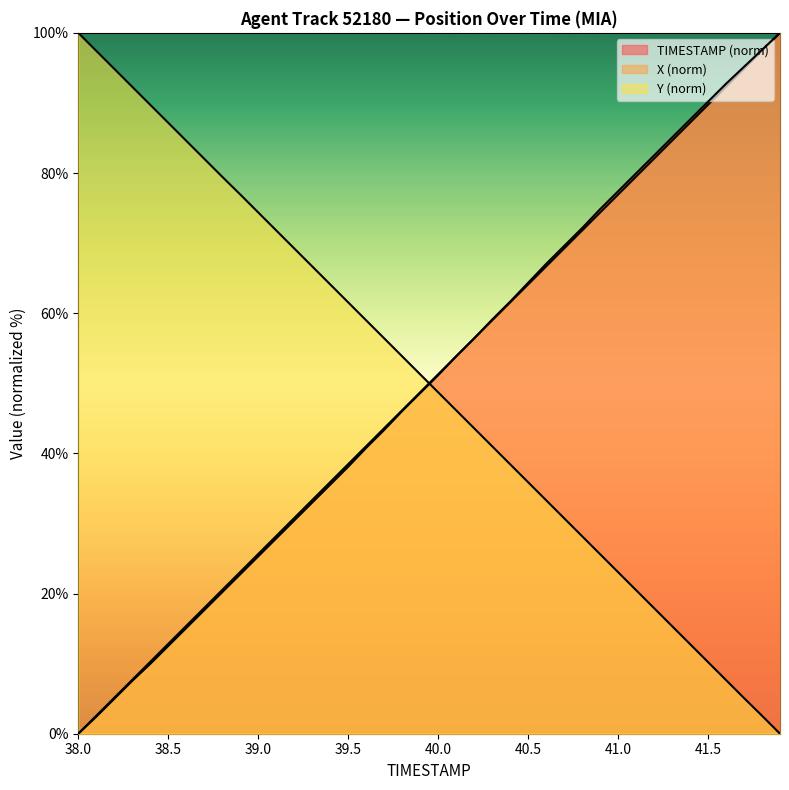

At which category is the sum across all series the highest?

41.9